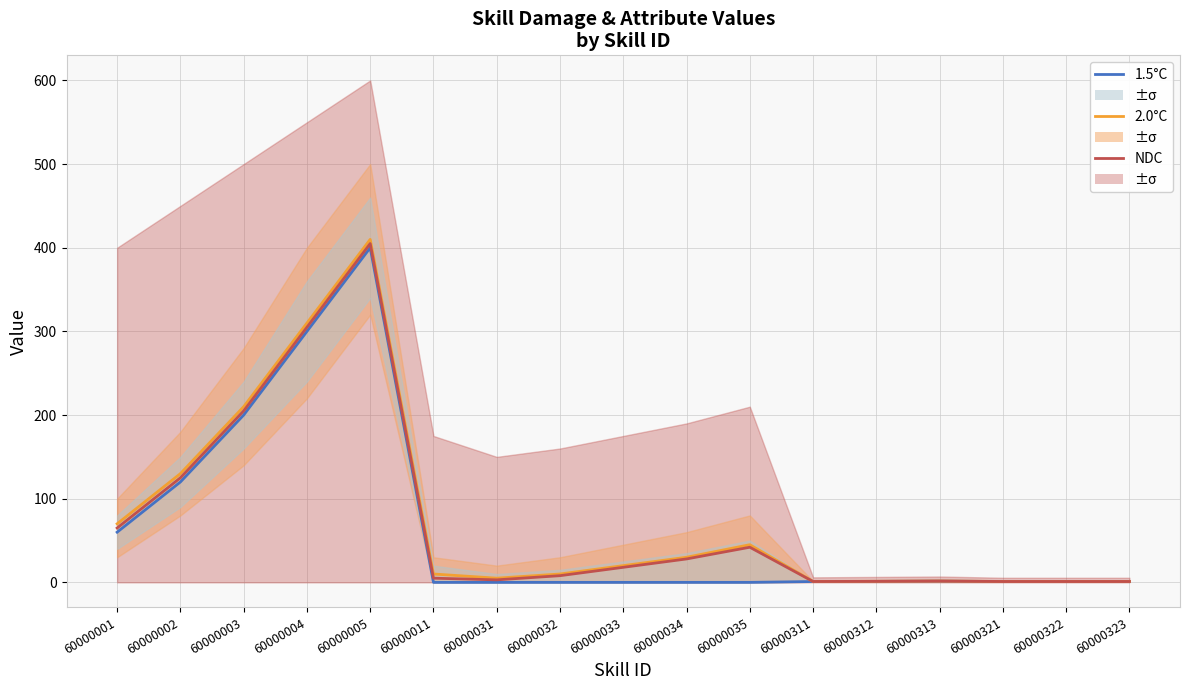

Does the chart display data point markers on the line(s)?

No